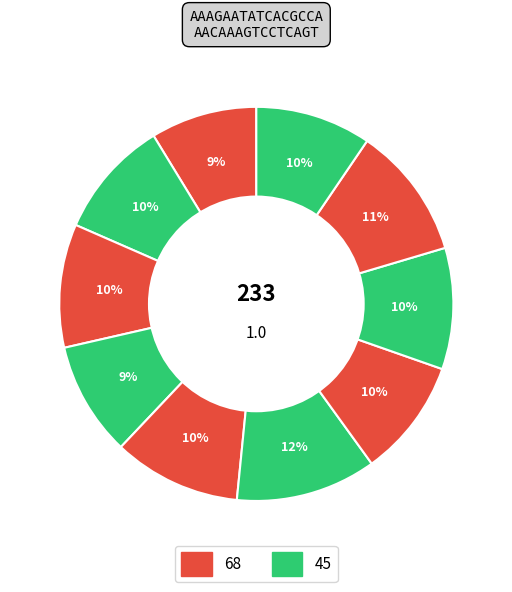

How many slices are in this pie chart?

10